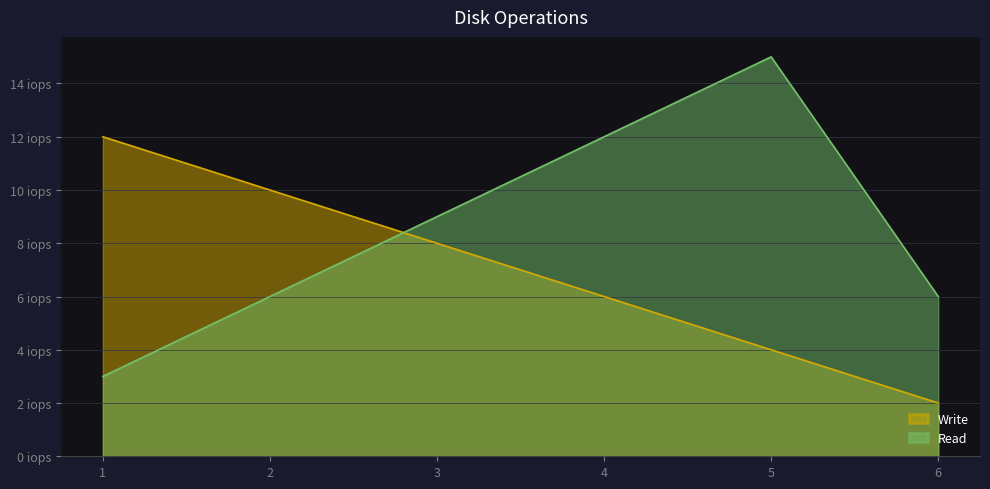

The Read series shows 23 at 5. True or false?

False